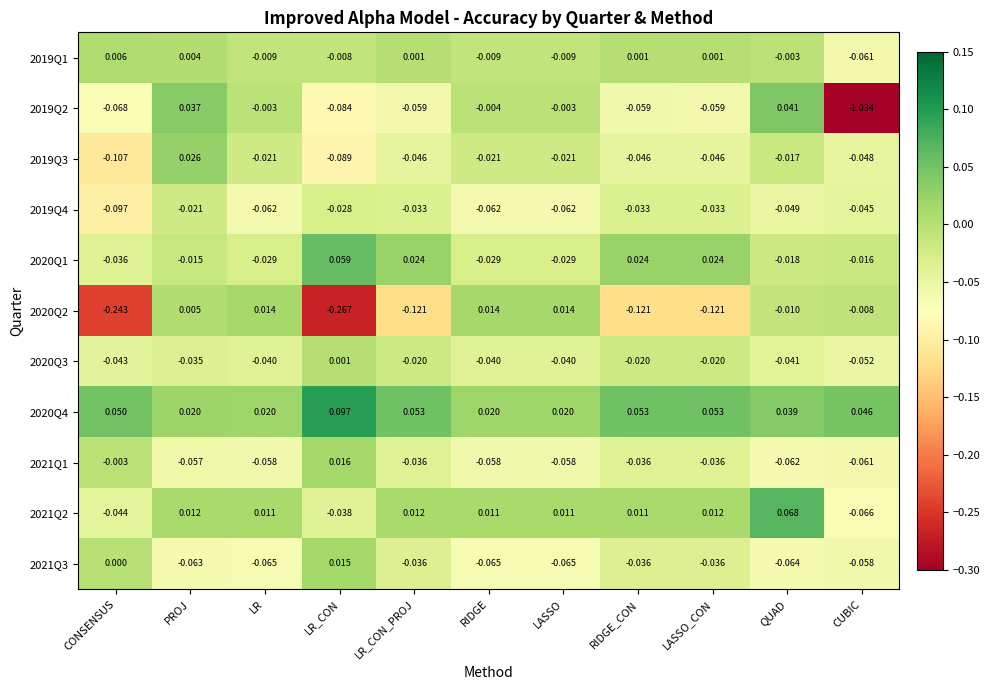

At which category is the sum across all series the highest?

PROJ